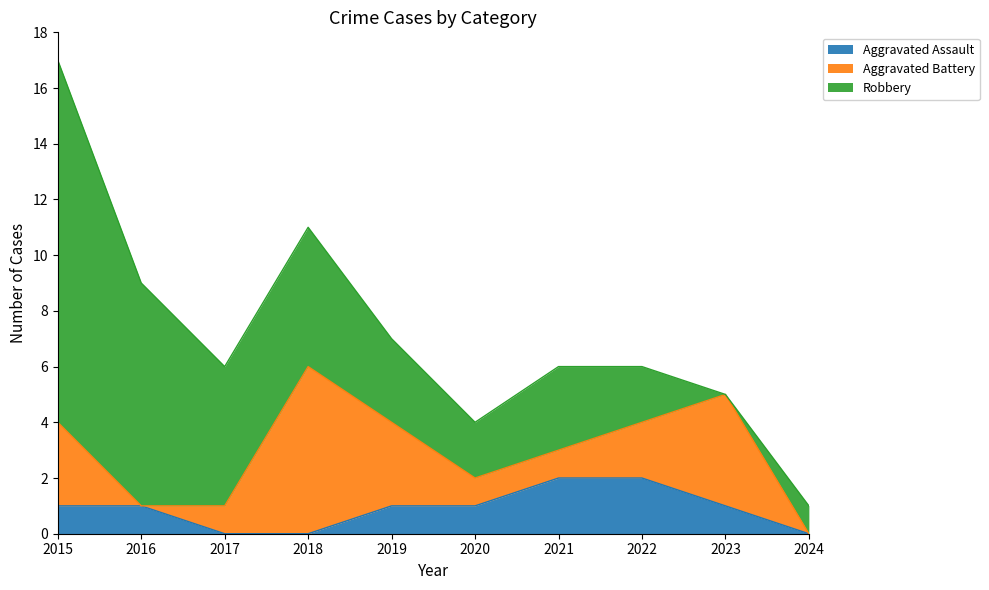

Does the chart have visible grid lines?

No